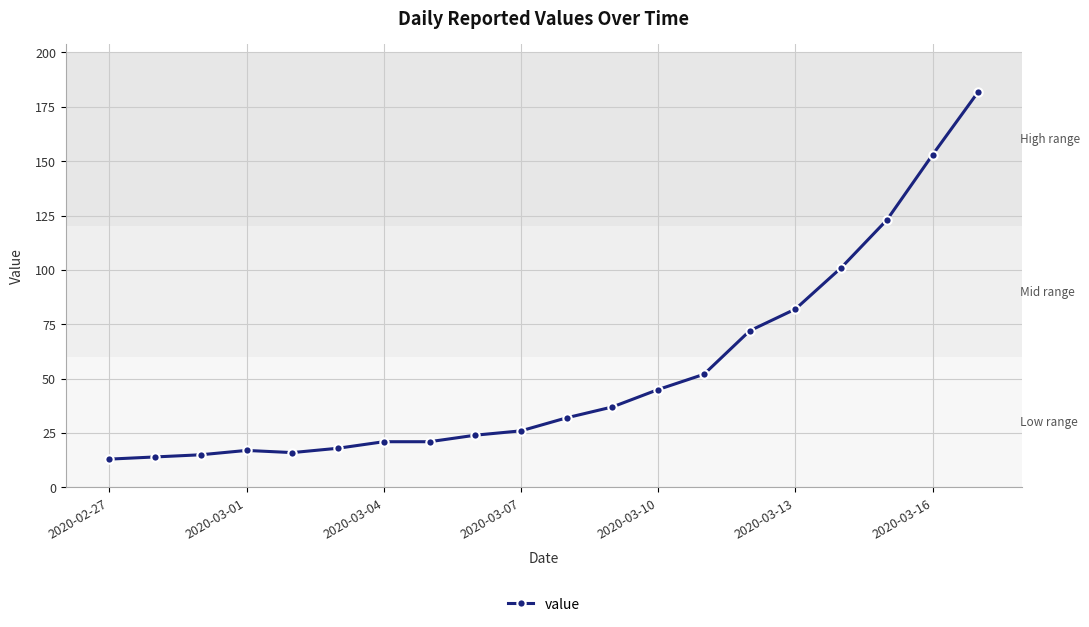

What is the greatest value displayed?

182